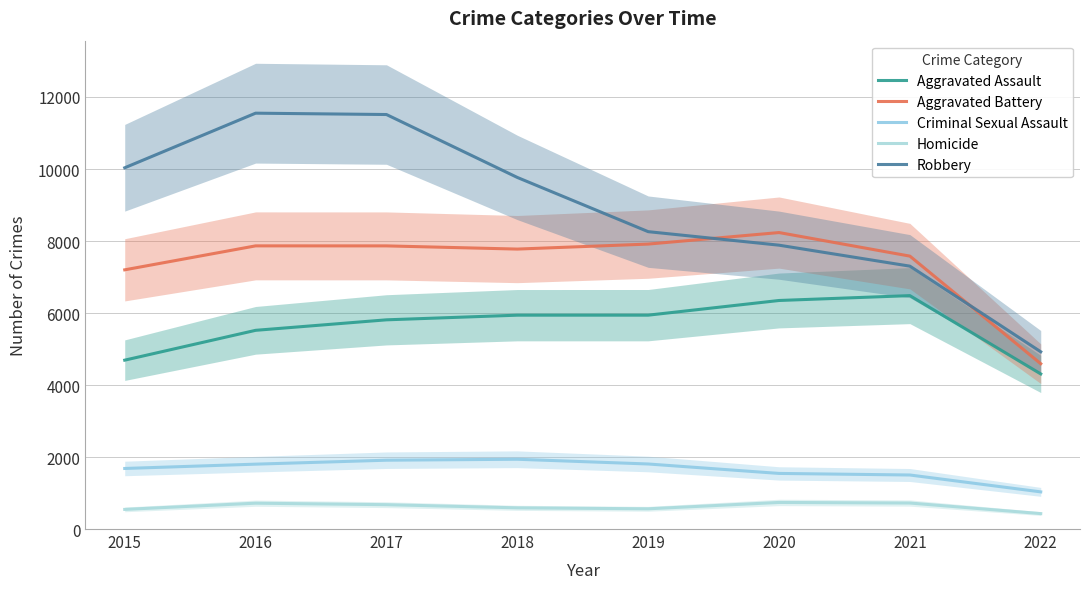

Does the chart display data point markers on the line(s)?

No